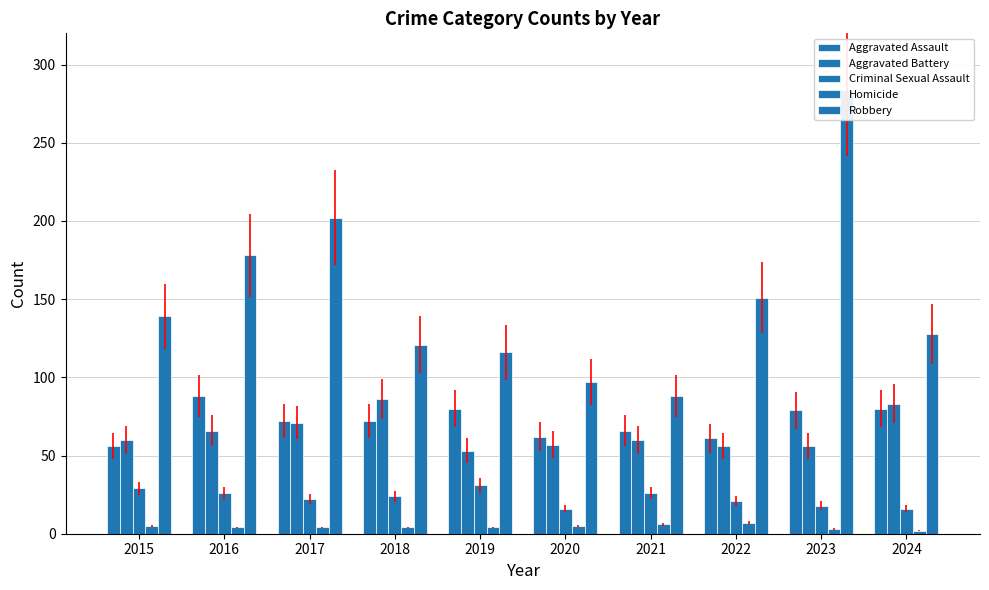

The Aggravated Assault series shows 20 at 2015. True or false?

False